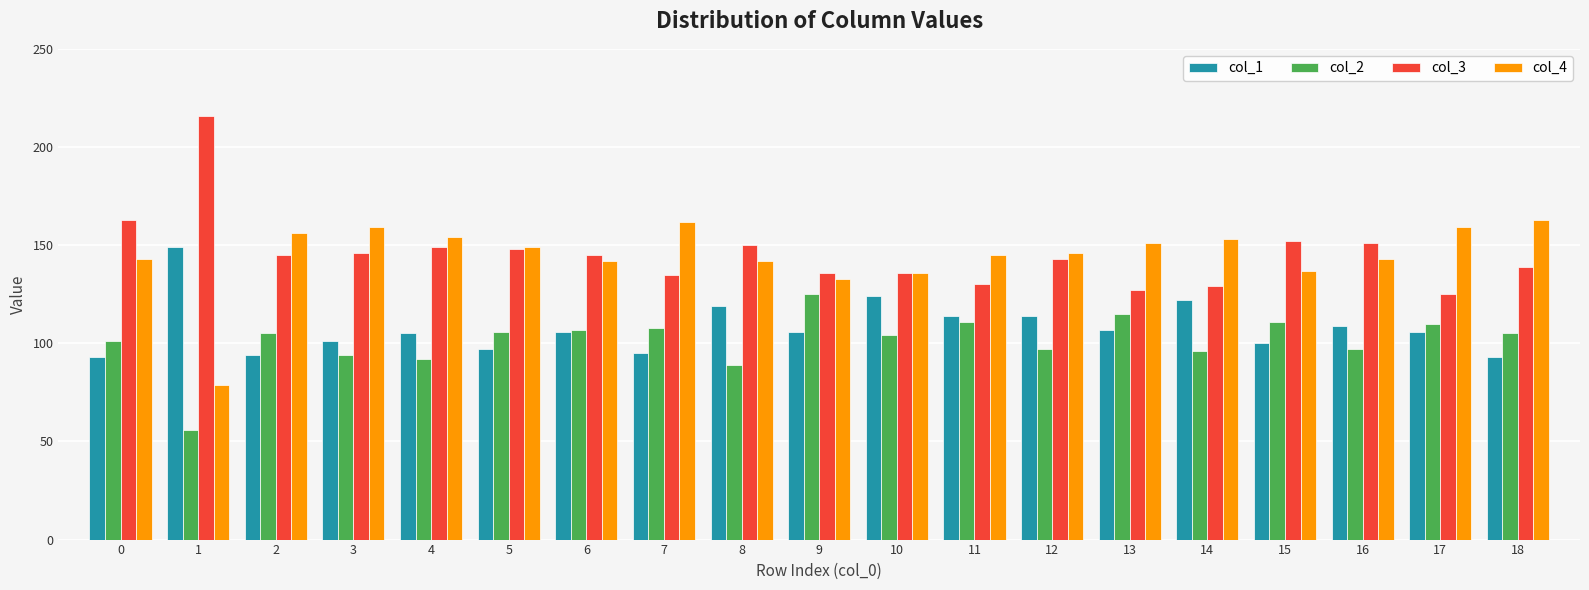

What is the lowest value of the col_4 series?

79